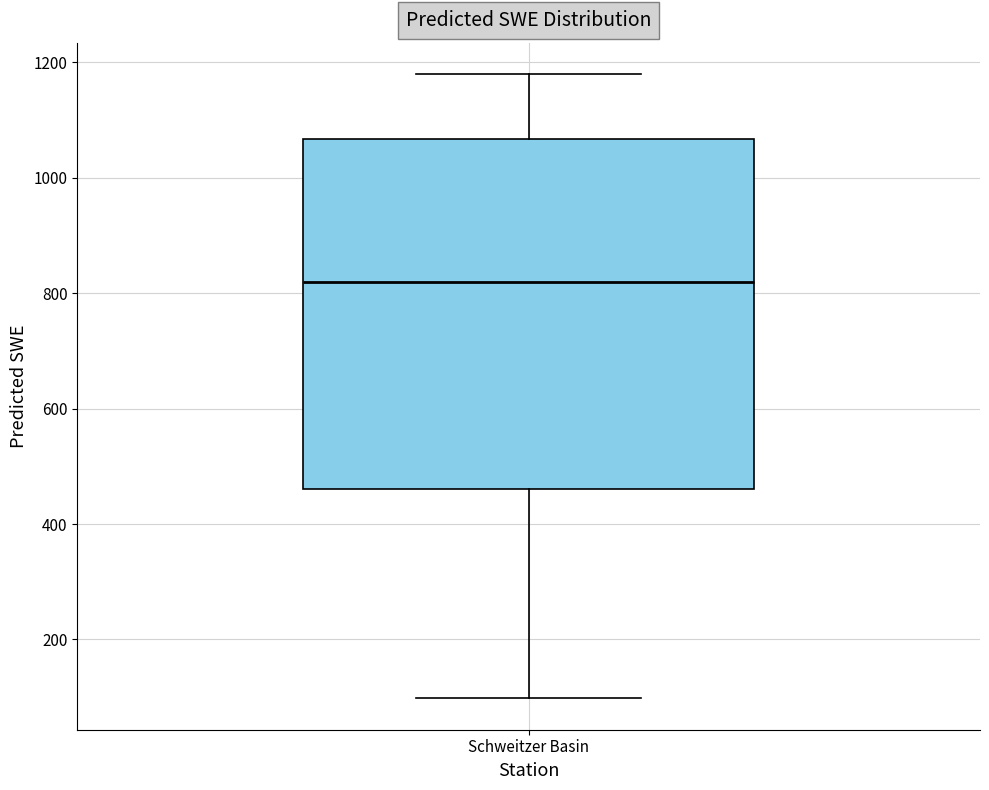

Transcribe this box plot: give where the median line is, the range the box spans, and where the two whiskers end, as read against the y-axis. The values are not printed on the chart, so give them approximately, as read against the axis.

median 820, box 460 to 1060, whiskers 100 to 1180